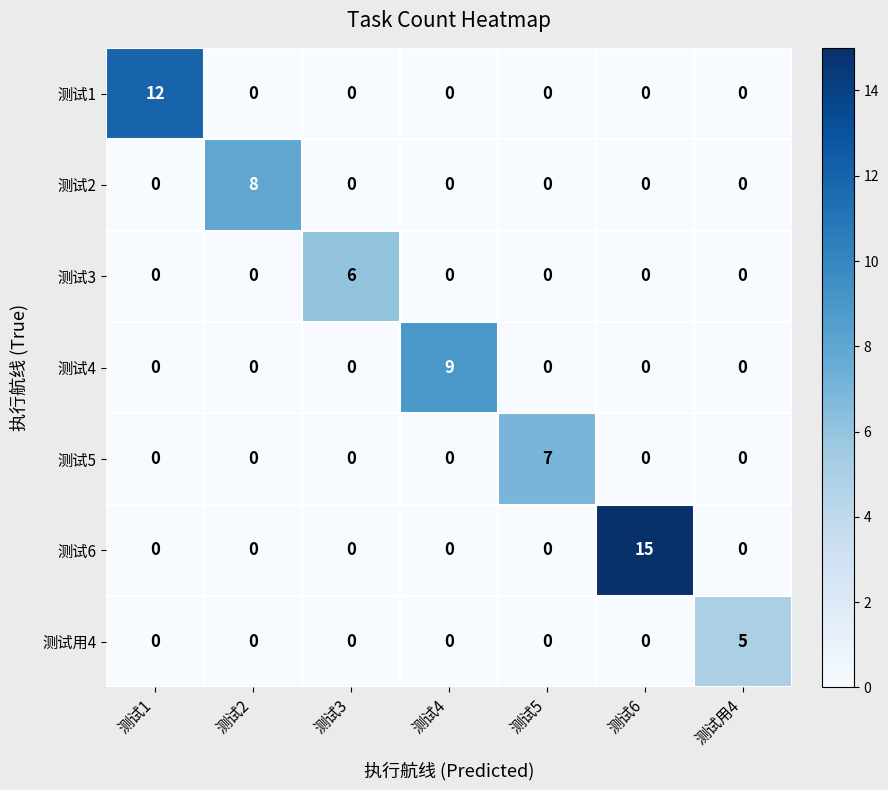

How many values in 测试1 are above zero?

1